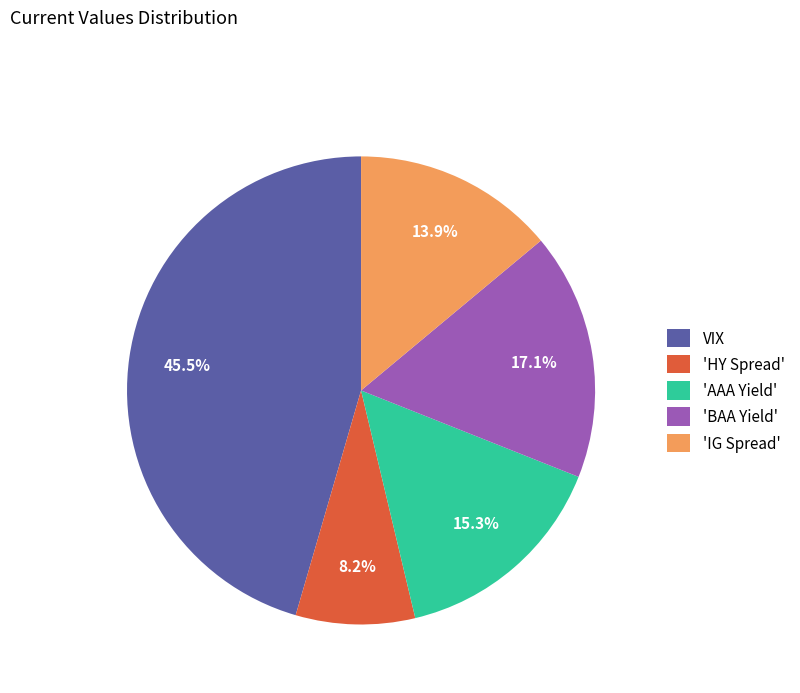

Rank the categories by value from lowest to highest.

'HY Spread', 'IG Spread', 'AAA Yield', 'BAA Yield', VIX